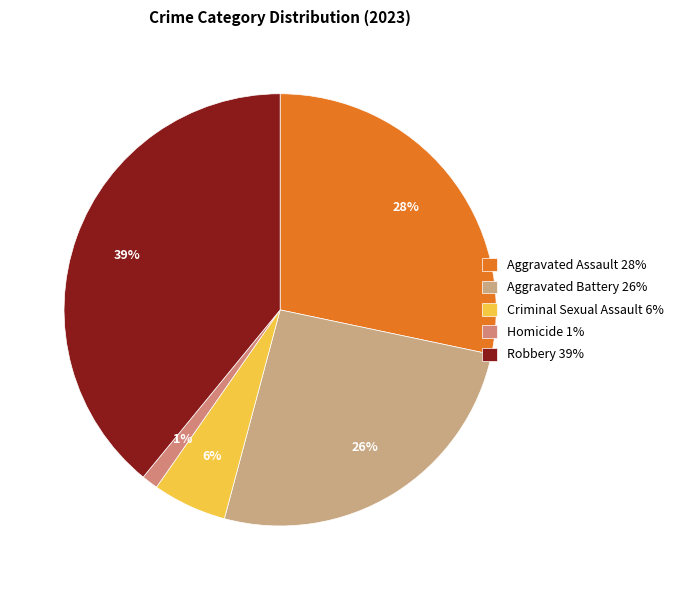

What percentage is the Criminal Sexual Assault slice, to the nearest percent?

6%